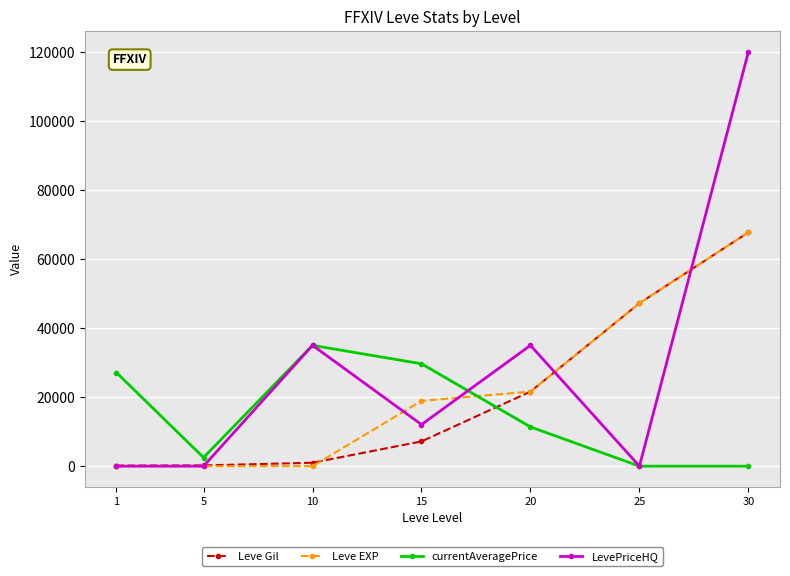

Where does the currentAveragePrice series first go above 11367?

1